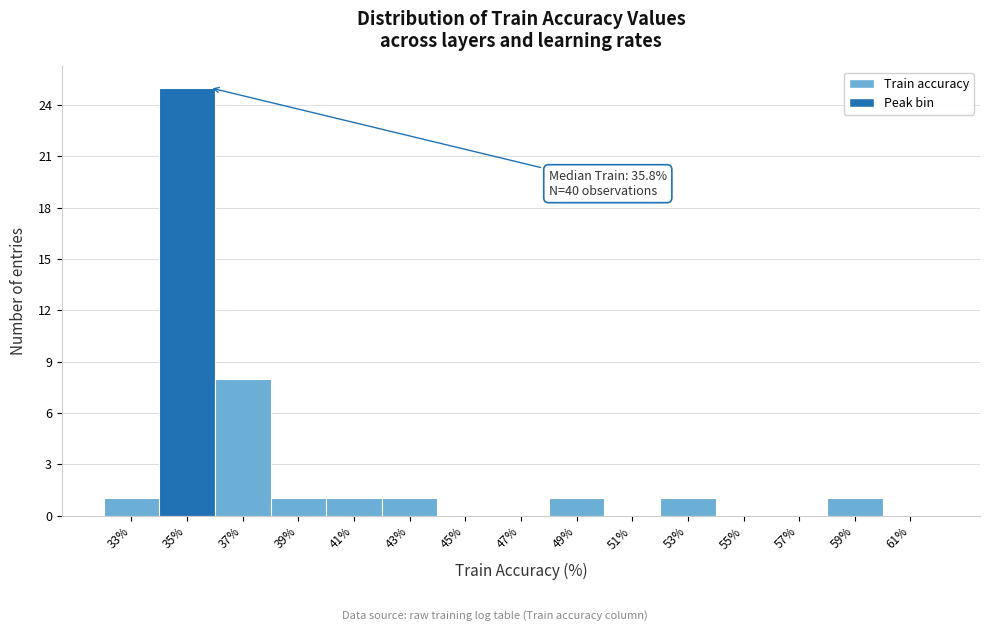

Over which range of the x-axis is the bar tallest?

34 to 36